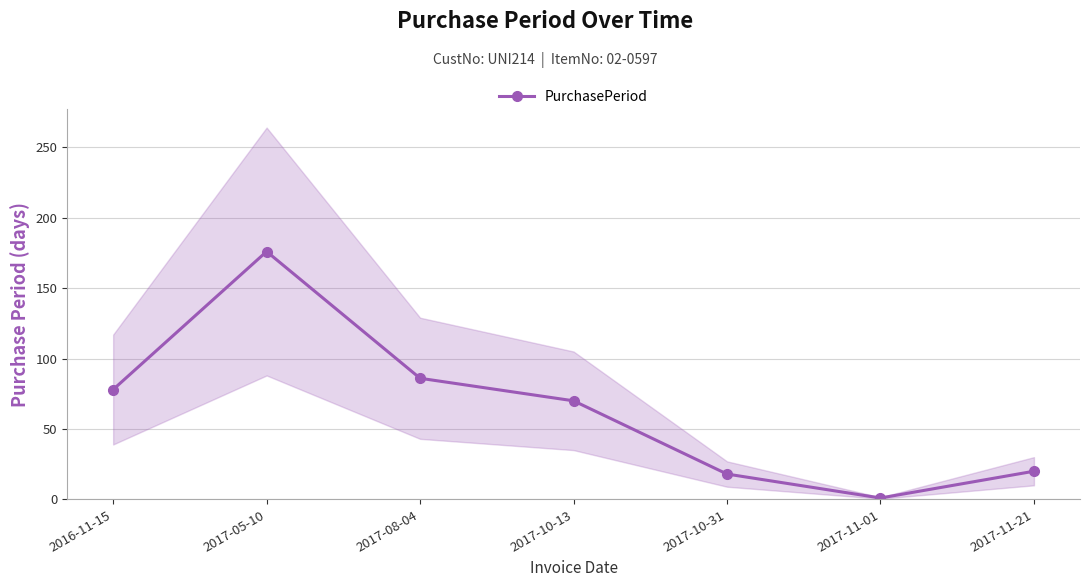

What is the sum of the values at 2017-10-13 and 2017-08-04?

156